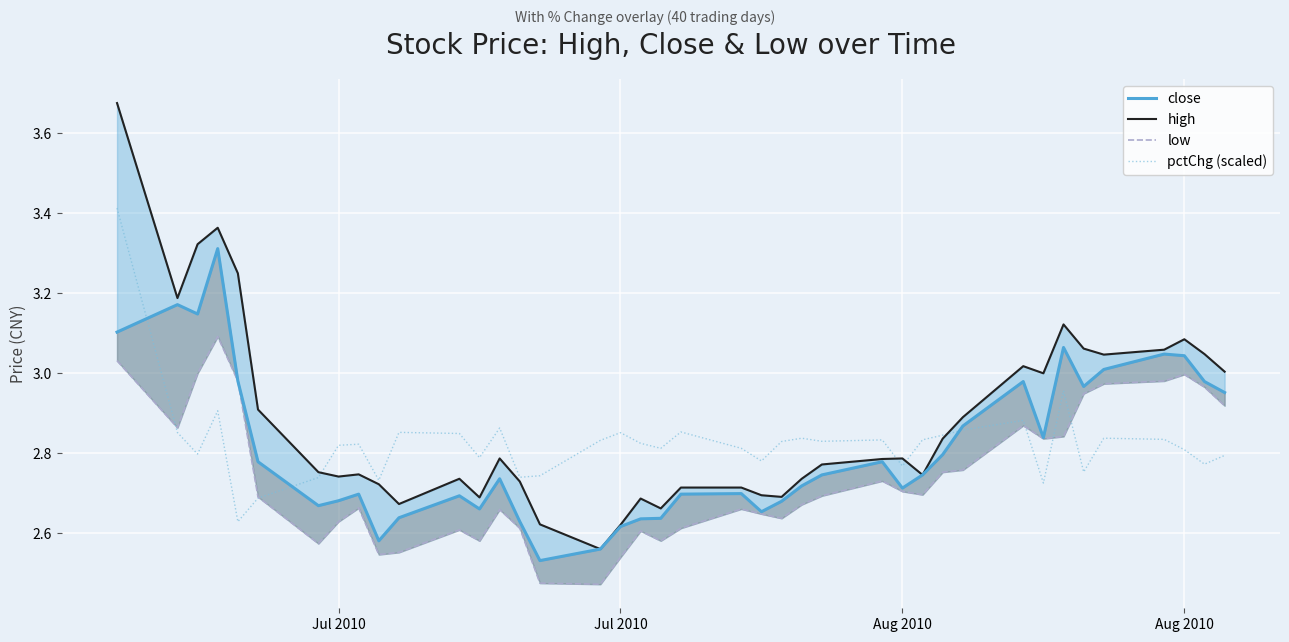

How many intersections are there between pctChg (scaled) and high?

4